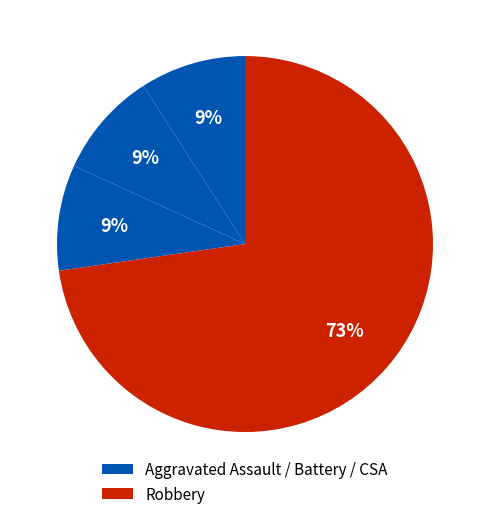

Which category has the biggest portion of the pie?

Robbery